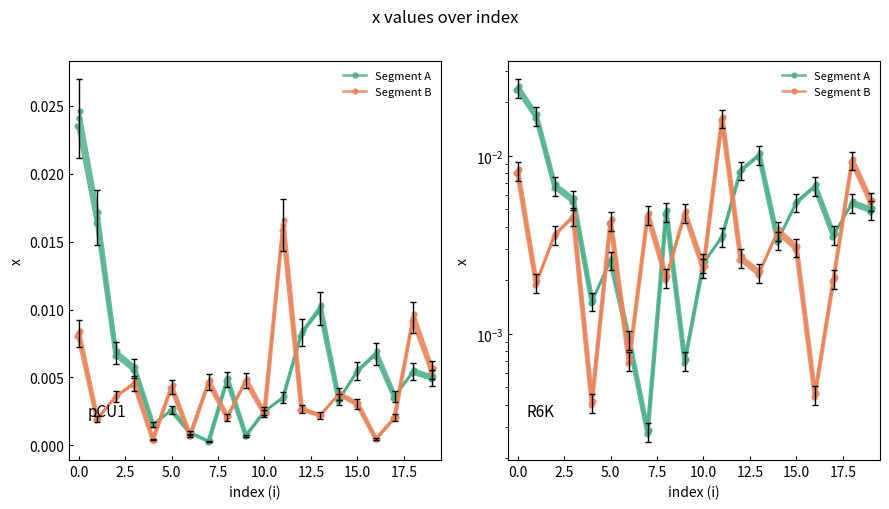

Between 17 and 12.5, which is larger?

17